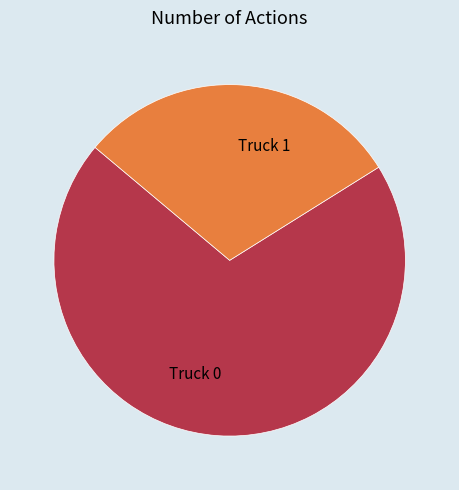

What is the ratio of the value at Truck 0 to the value at Truck 1?

2.3